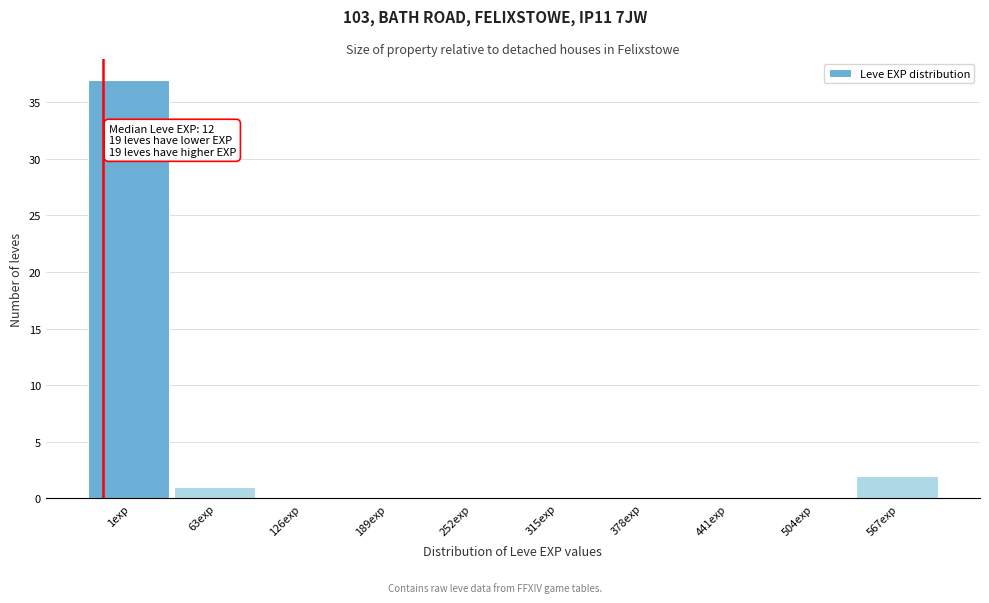

Reading left to right, transcribe all the data shown in this chart.

1exp=37	63exp=1	126exp=0	189exp=0	252exp=0	315exp=0	378exp=0	441exp=0	504exp=0	567exp=2